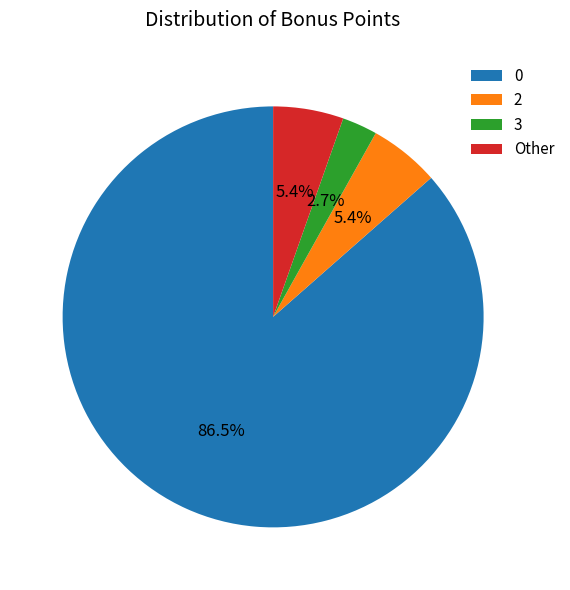

Which slice is the smallest?

3